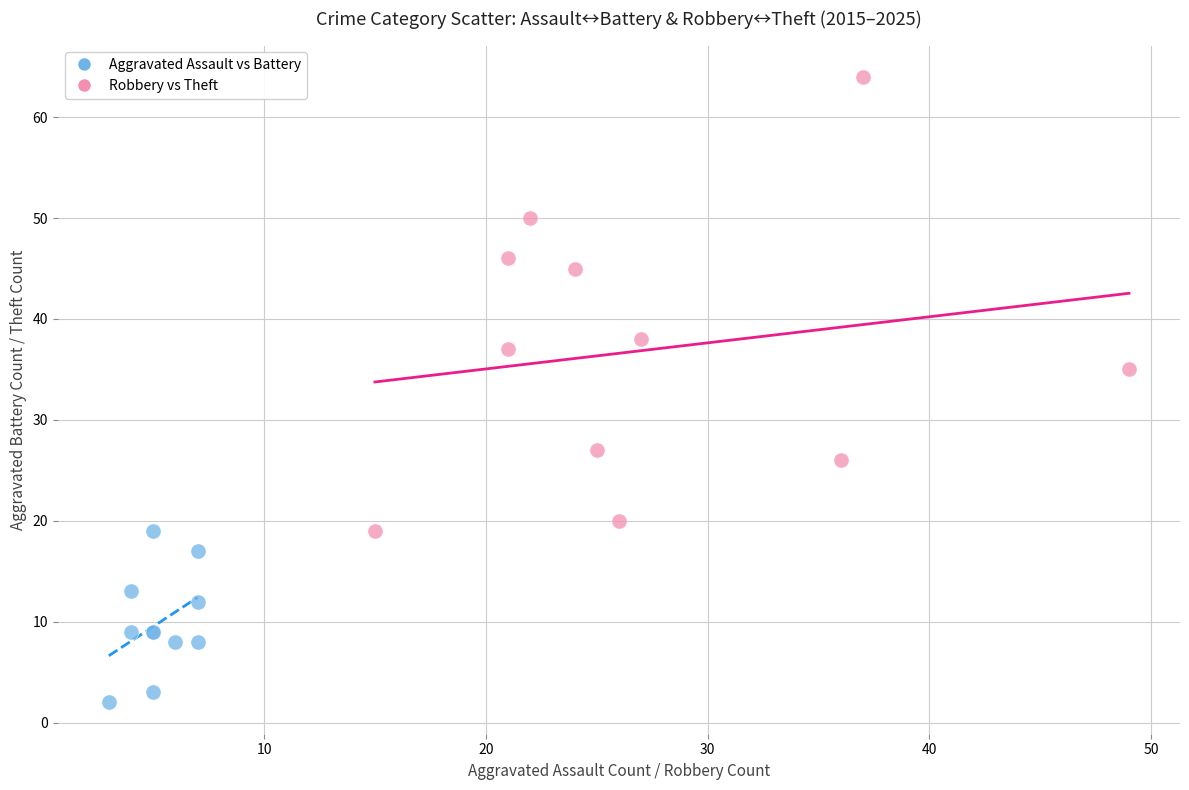

What are all the series names shown in the legend?

Aggravated Assault vs Battery, Robbery vs Theft